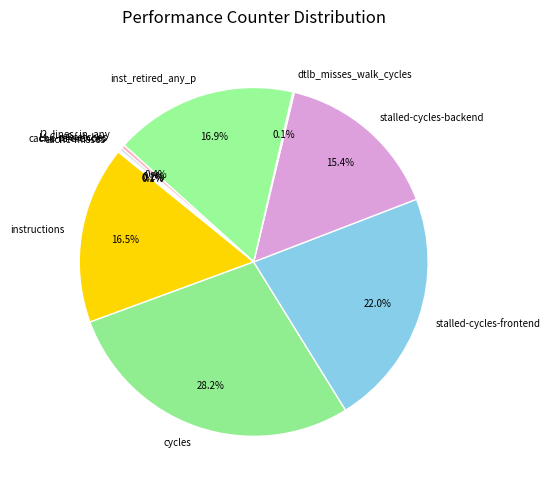

What is the largest slice in the pie chart?

cycles